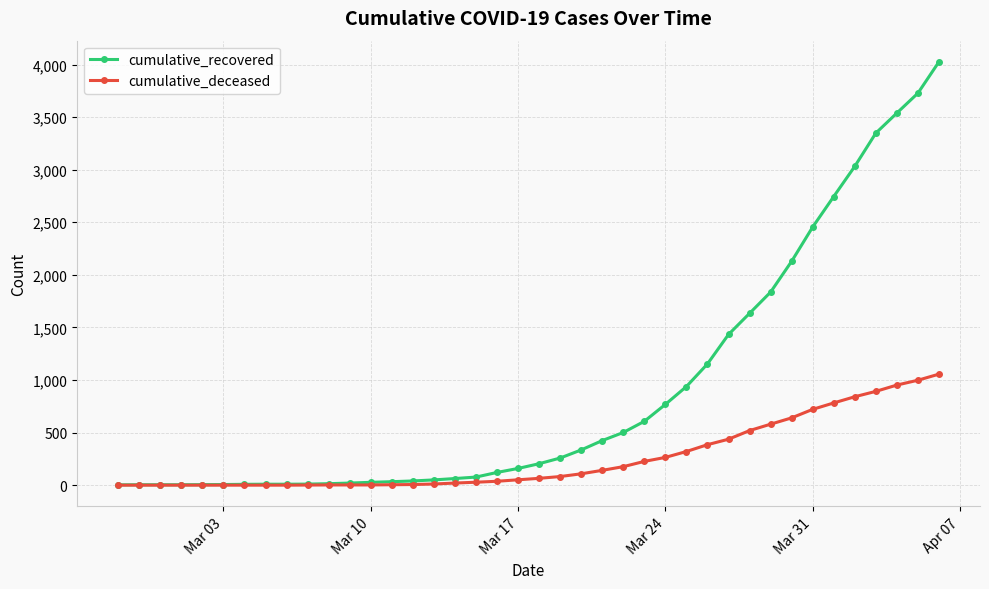

How many values in the cumulative_deceased series are below 65?

20